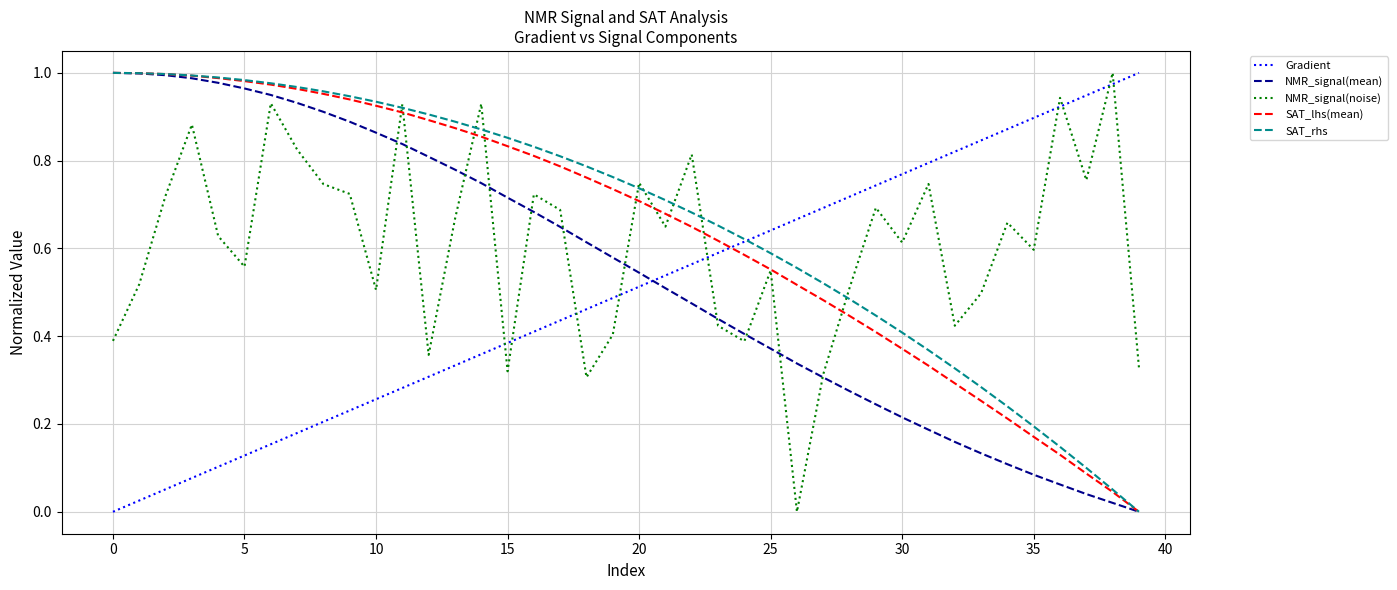

At how many categories does at least one series exceed 0?

40